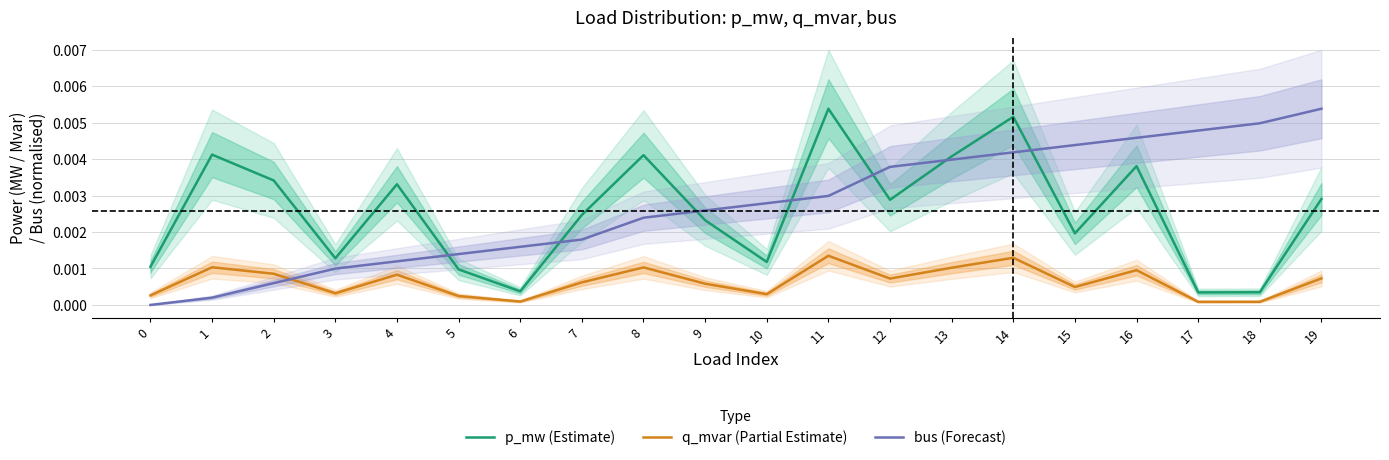

Does the chart display data point markers on the line(s)?

No